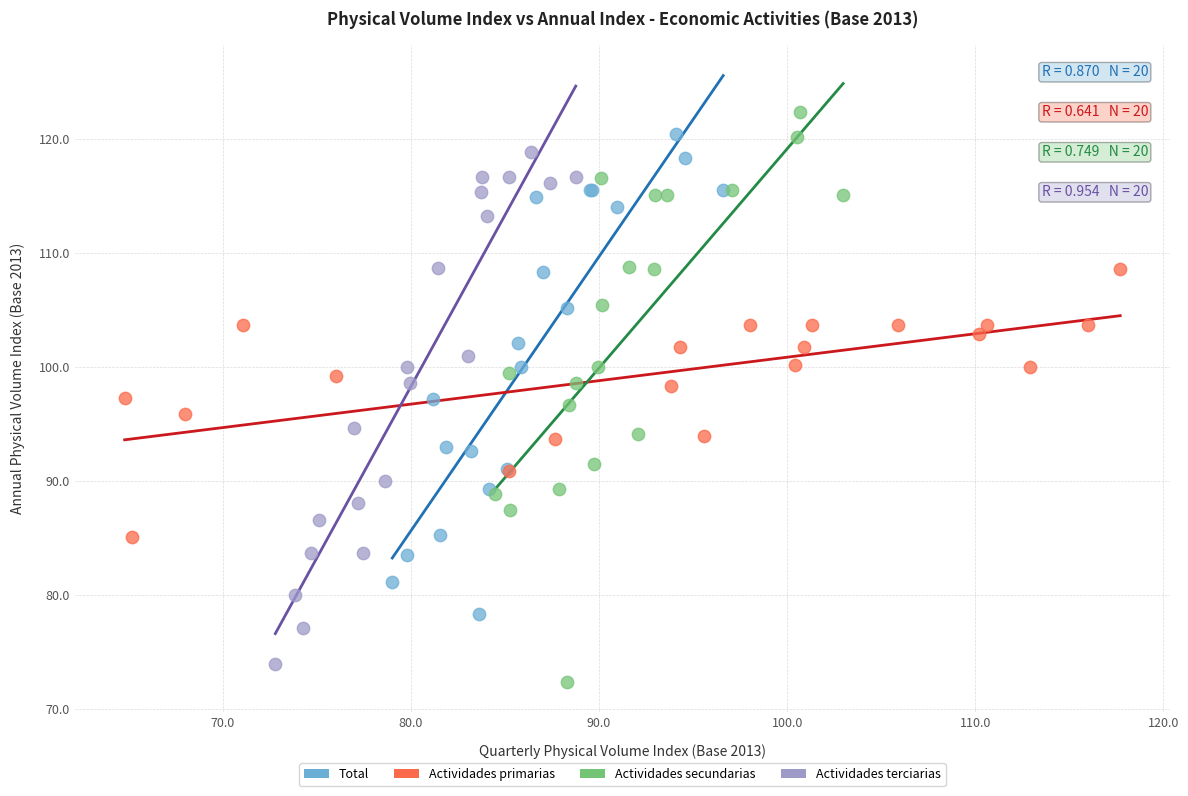

Which series has the largest Y range (max minus min)?

Actividades secundarias